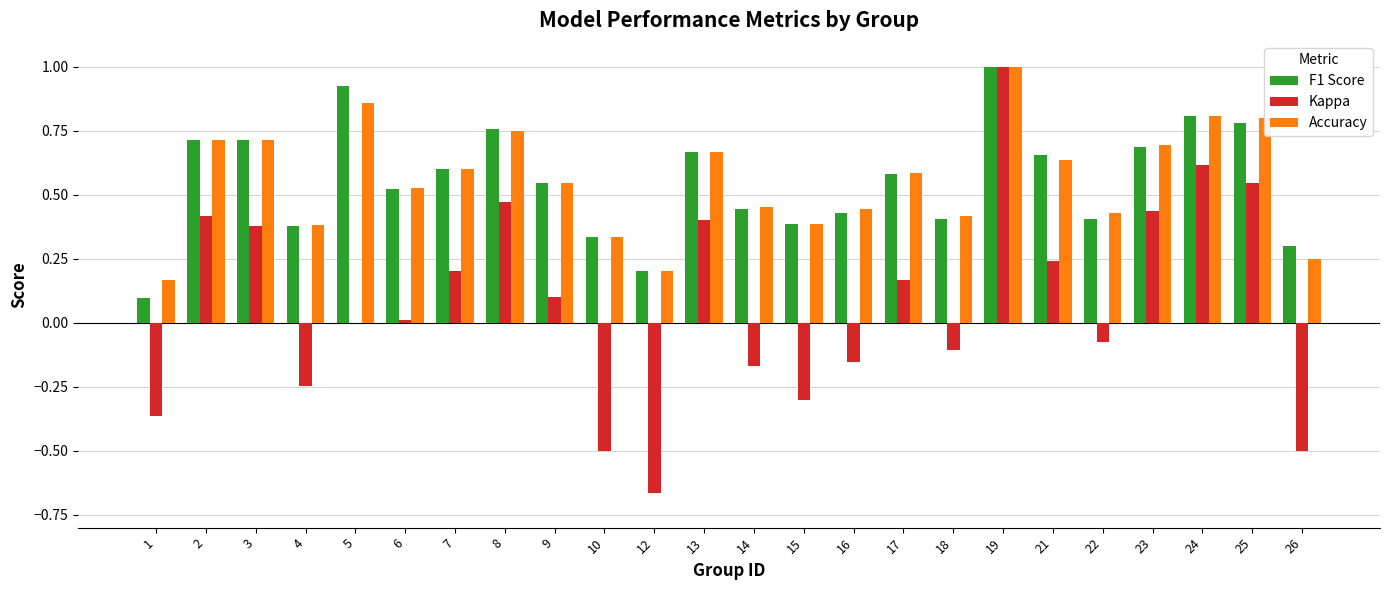

Are the bars grouped side by side (vs. stacked)?

Yes